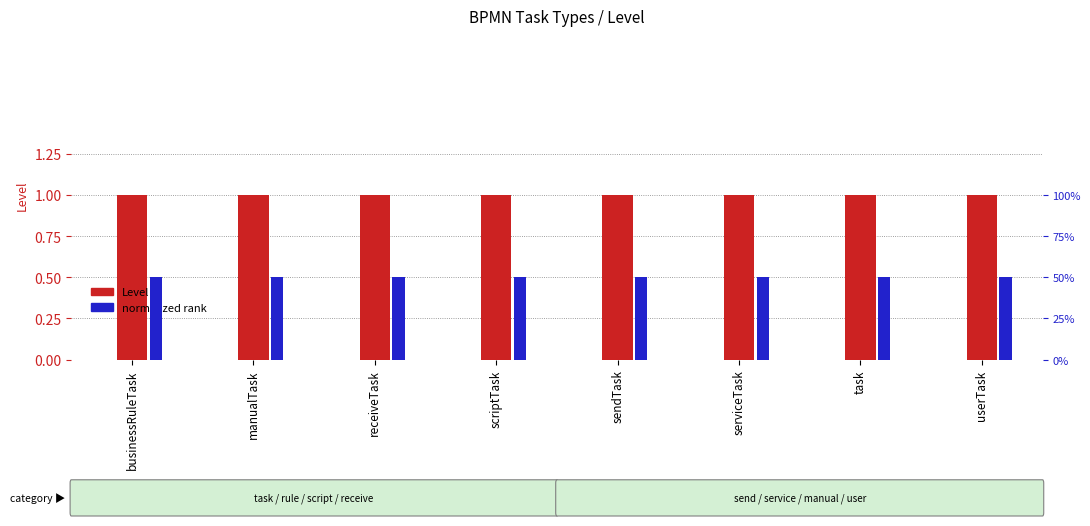

What position from the right is receiveTask?

6